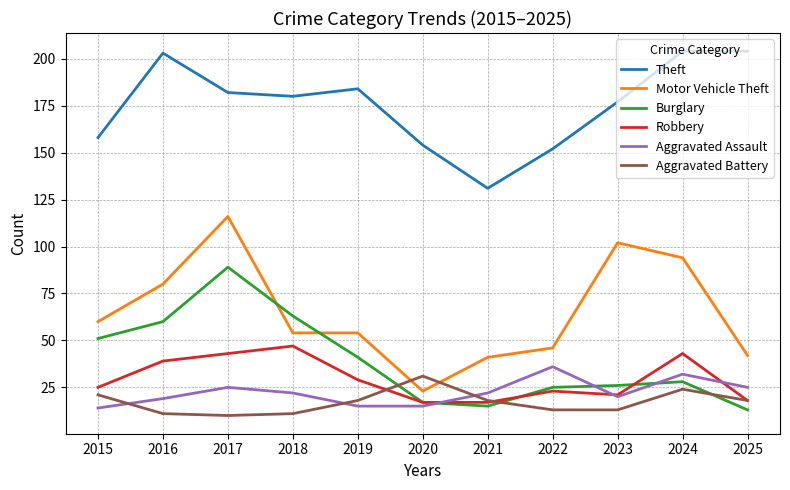

Reading right to left, what are all the values shown in this chart?

Theft: 204	204	177	152	131	154	184	180	182	203	158
Motor Vehicle Theft: 42	94	102	46	41	23	54	54	116	80	60
Burglary: 13	28	26	25	15	17	41	63	89	60	51
Robbery: 18	43	21	23	17	17	29	47	43	39	25
Aggravated Assault: 25	32	20	36	22	15	15	22	25	19	14
Aggravated Battery: 18	24	13	13	18	31	18	11	10	11	21